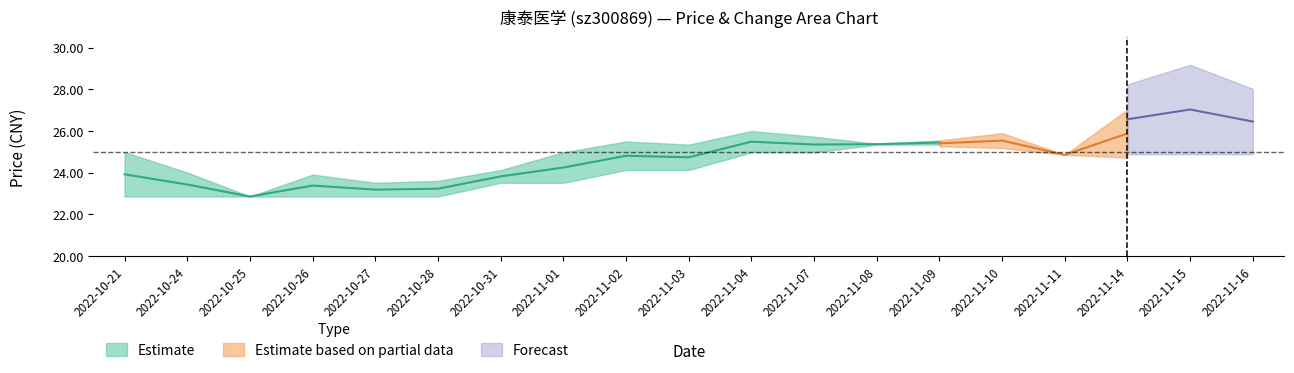

Rank the categories by t_change value from lowest to highest.

2022-11-08, 2022-11-09, 2022-11-10, 2022-10-31, 2022-11-03, 2022-10-27, 2022-11-07, 2022-10-25, 2022-11-04, 2022-10-28, 2022-10-26, 2022-10-24, 2022-11-16, 2022-11-11, 2022-11-01, 2022-11-02, 2022-11-15, 2022-11-14, 2022-10-21